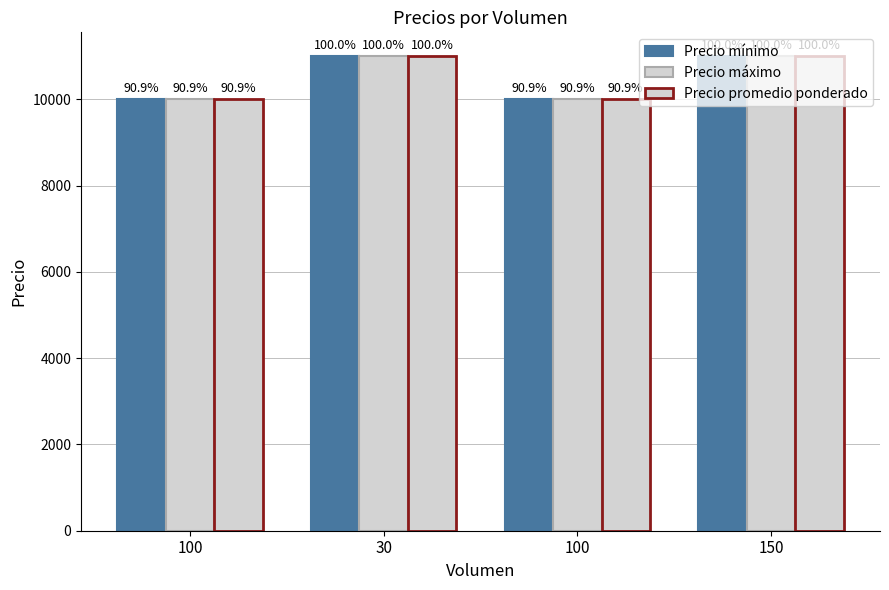

Which series has the widest spread of values?

Precio mínimo